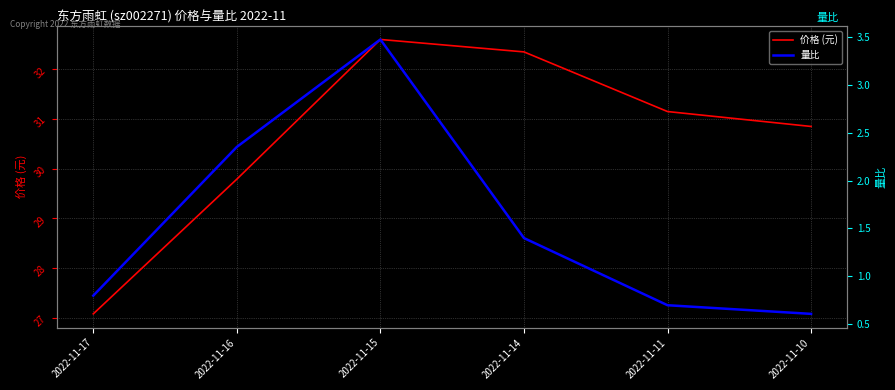

Where is 量比 nearest to the value 2?

2022-11-16